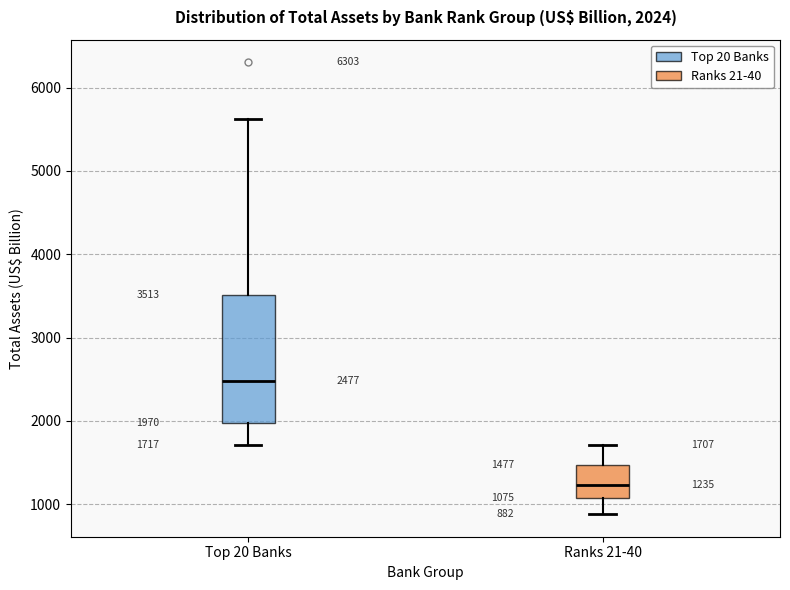

Which box has the highest median line?

Top 20 Banks